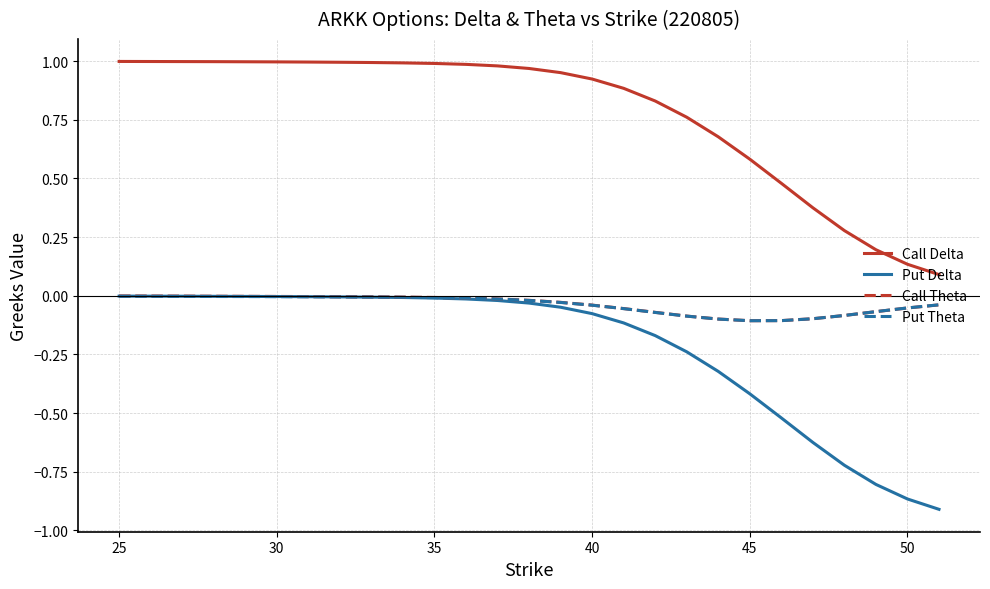

True or false: Put Delta and Call Delta intersect in this chart.

False